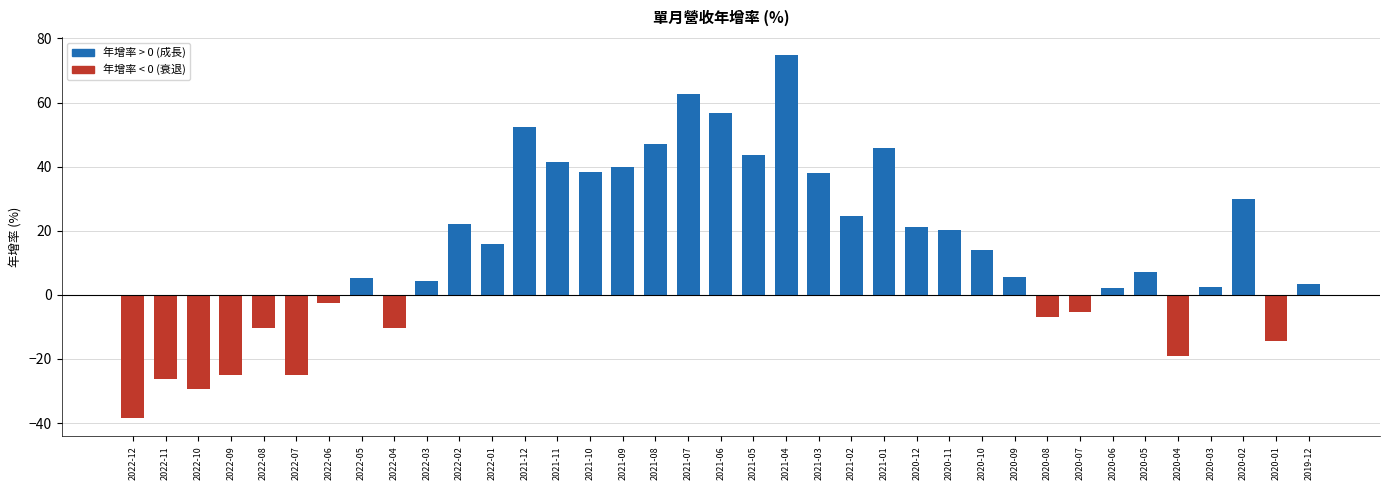

What is the label of the 32nd bar from the left?

2020-05